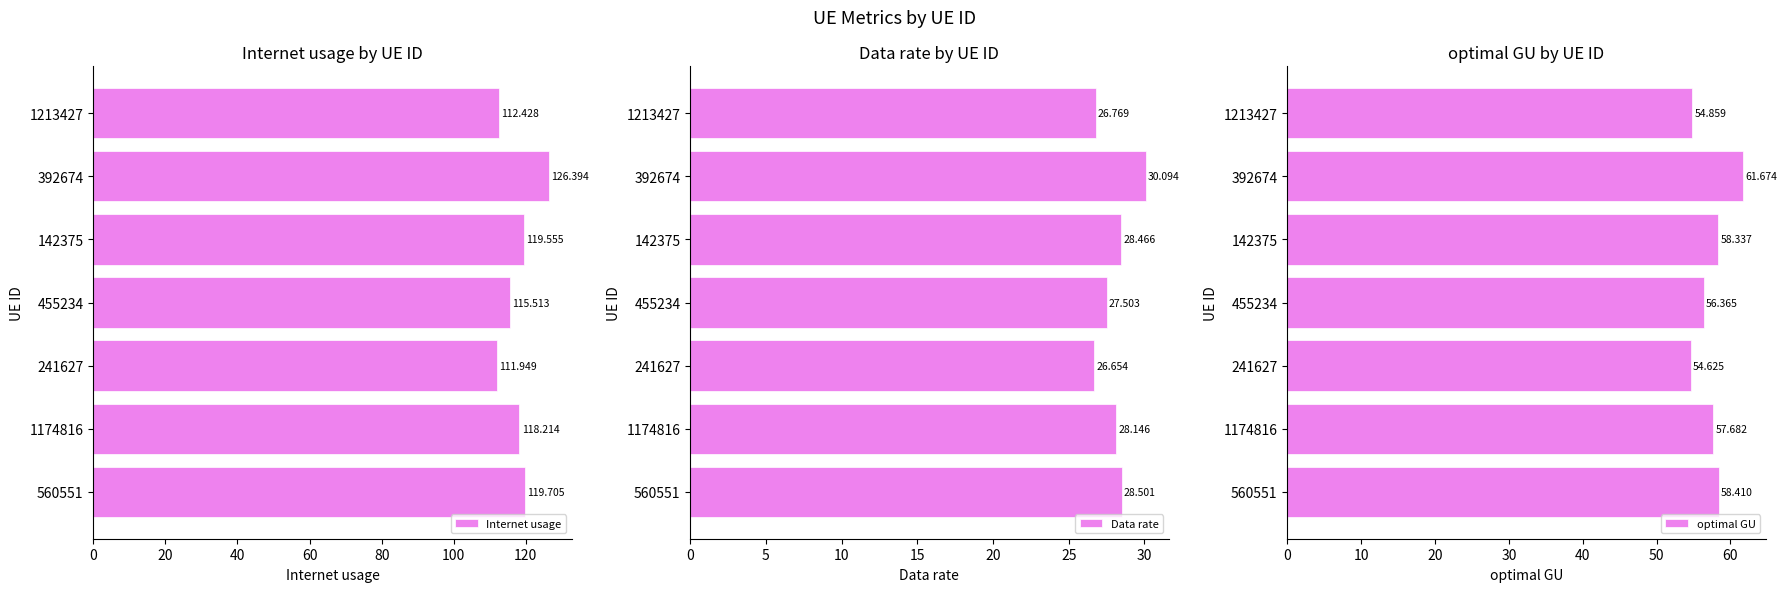

What is the difference between the Data rate values at 392674 and 455234?

2.6